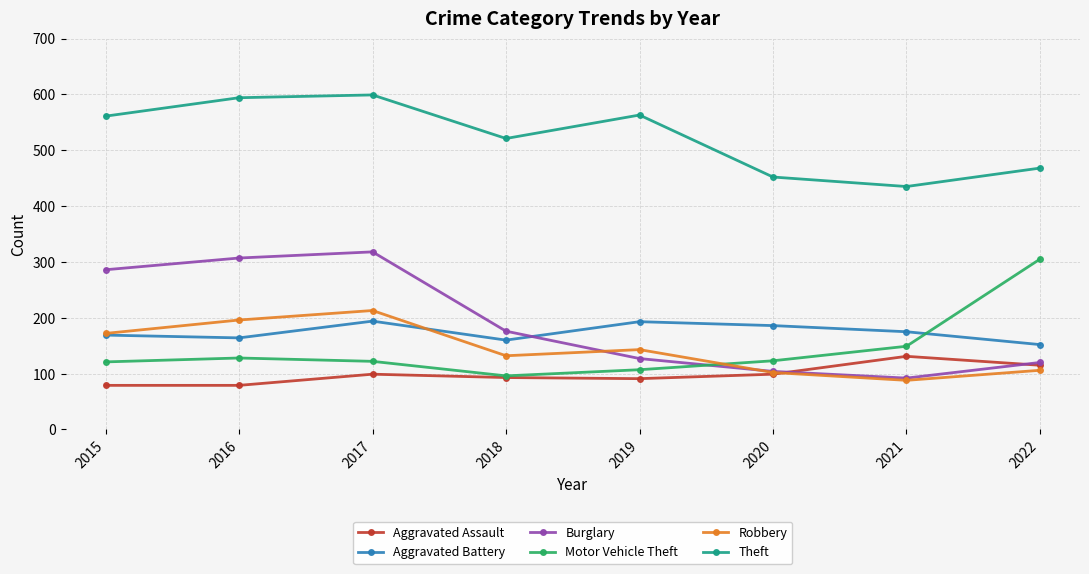

Count the number of data series in this chart.

6